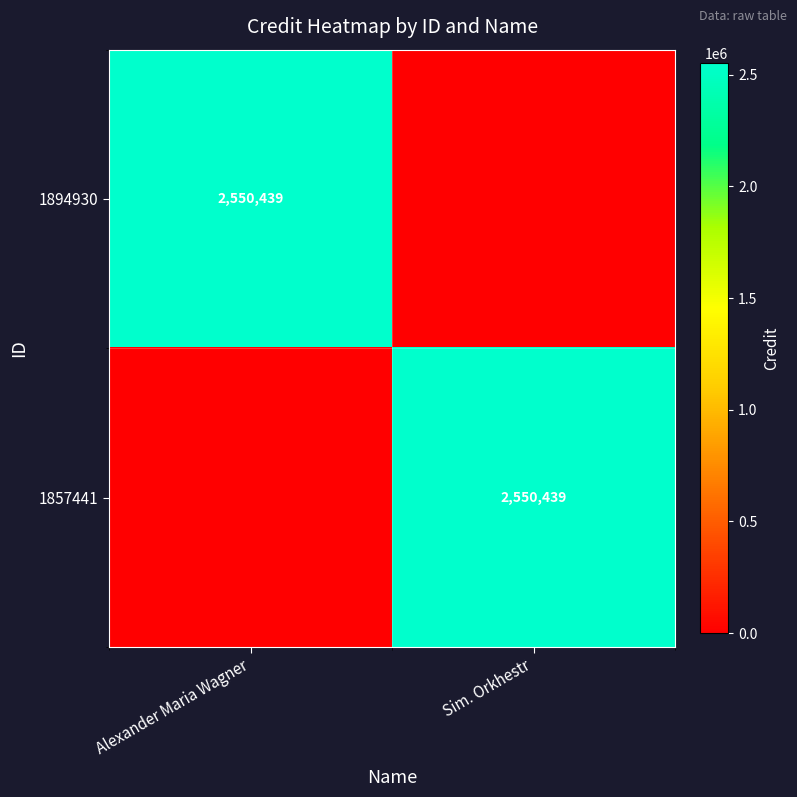

The 1894930 series shows 1589265 at Alexander Maria Wagner. True or false?

False